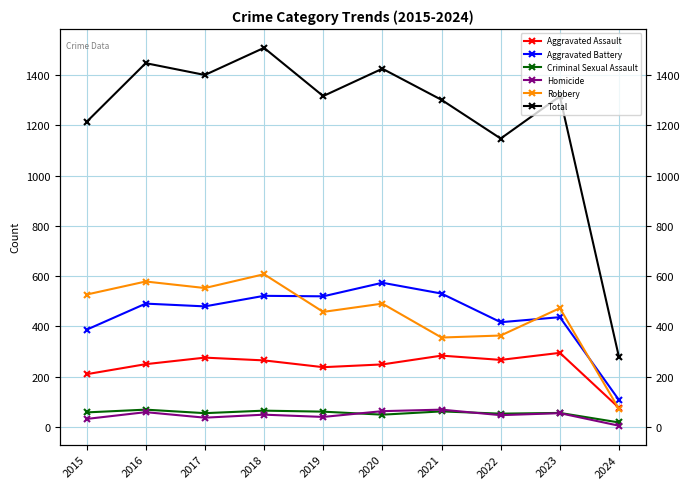

Which category has the lowest value in the Robbery series?

2024